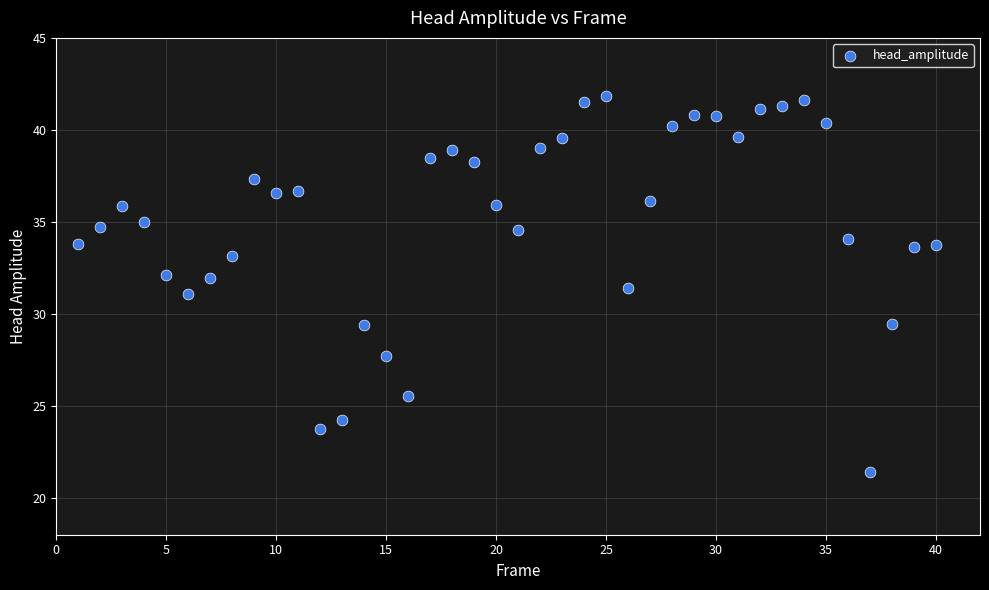

What is the range of X values (max minus min)?

39.0